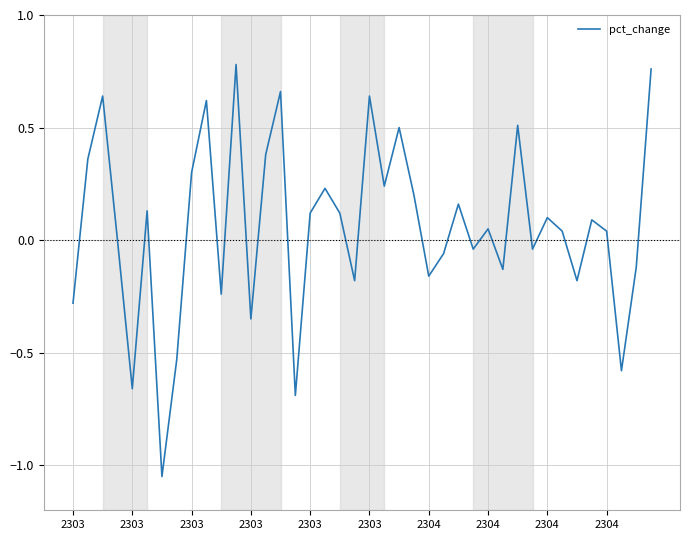

What is the difference between the maximum and minimum values?

1.8